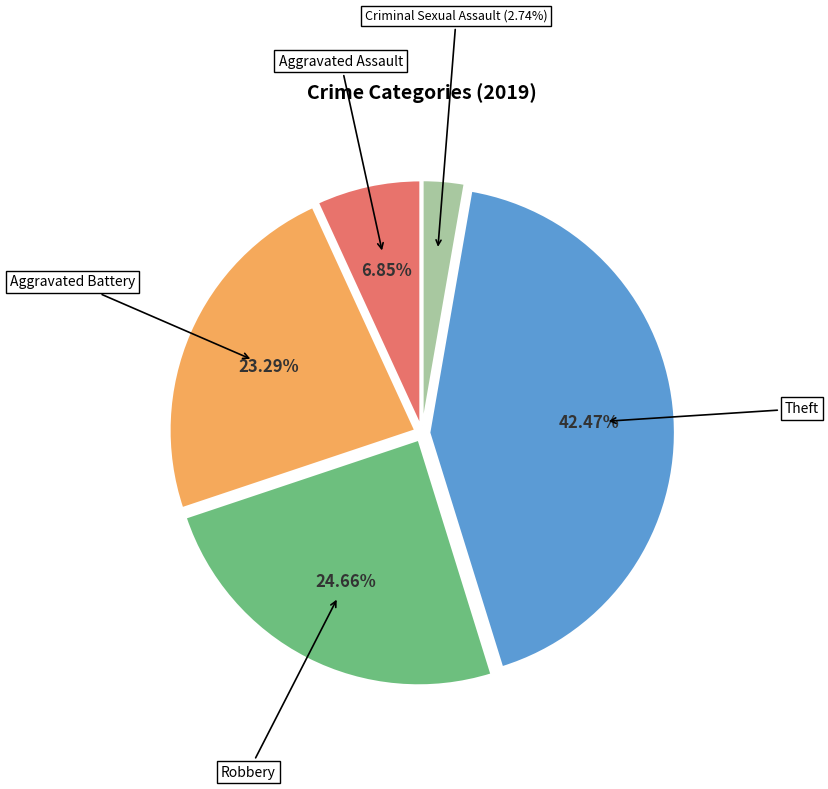

Is there a majority slice in this chart?

No